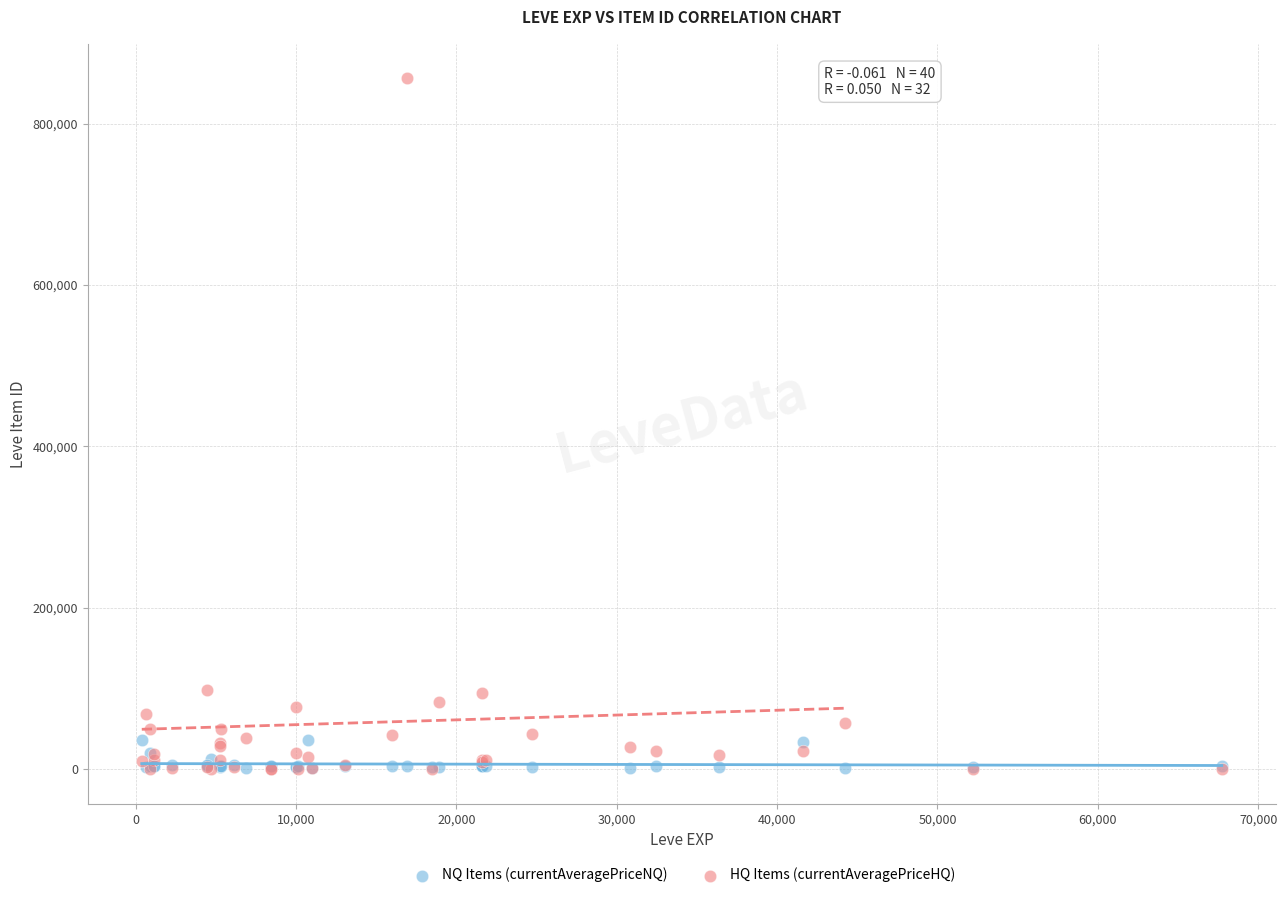

Which series contains the highest Y value?

HQ Items (currentAveragePriceHQ)